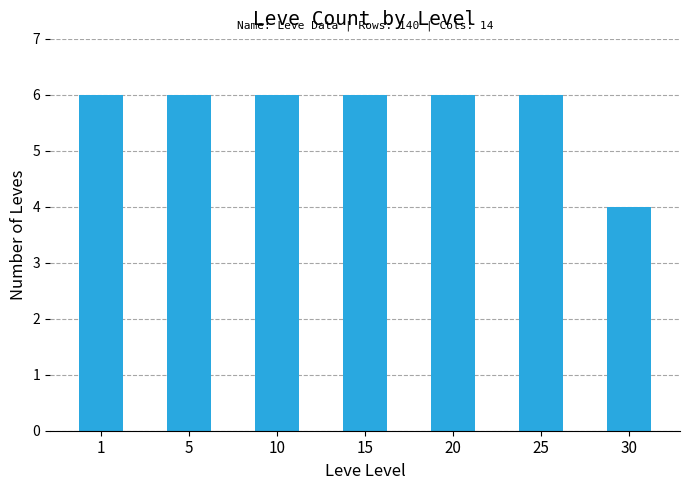

Approximately how many times larger is the value at 15 compared to 10?

1.0